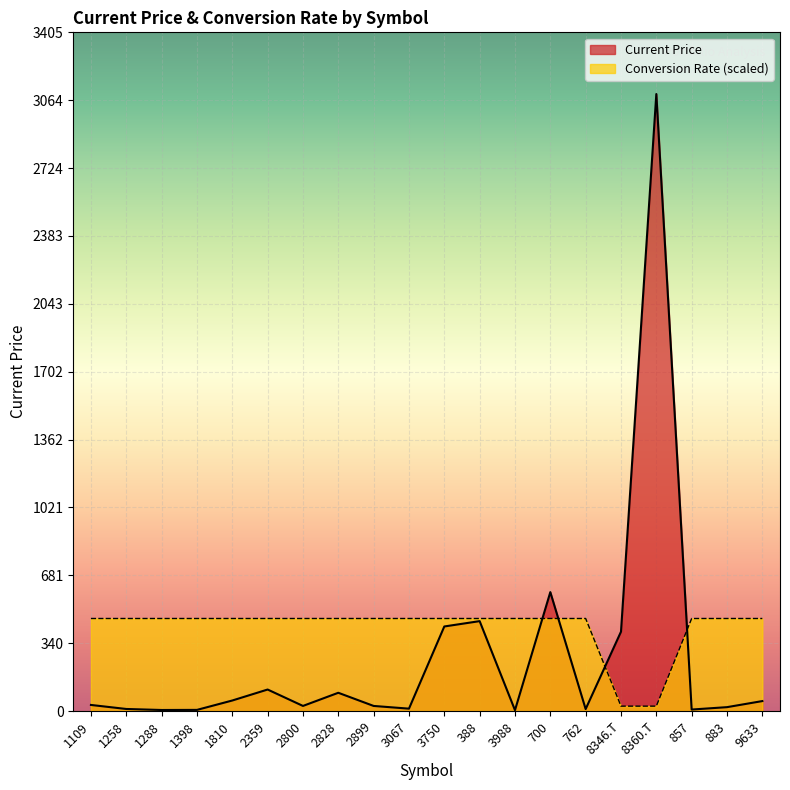

List the labels in order of Conversion Rate value, smallest first.

8346.T, 8360.T, 1109, 1258, 1288, 1398, 1810, 2359, 2800, 2828, 2899, 3067, 3750, 388, 3988, 700, 762, 857, 883, 9633